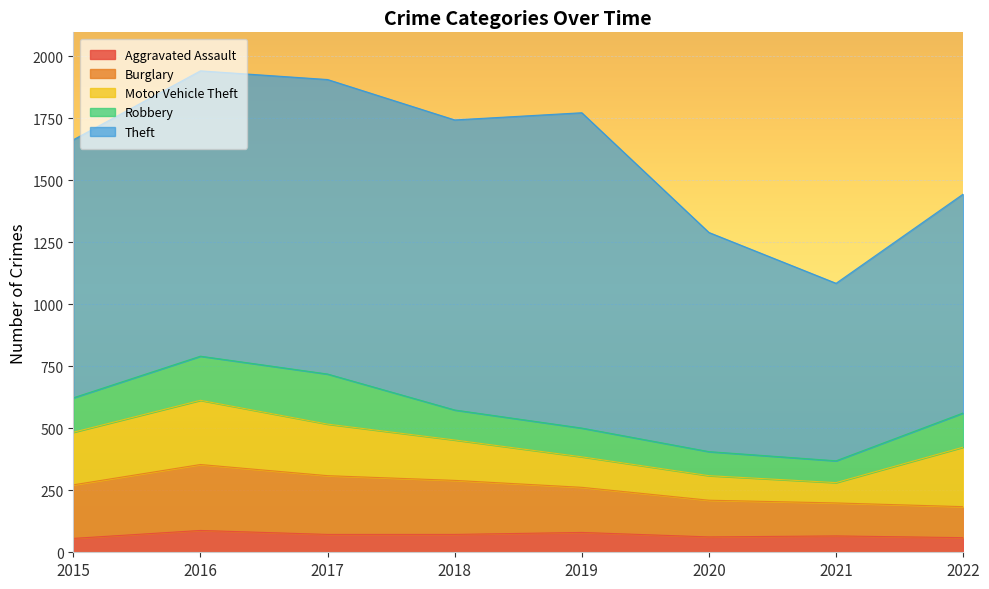

Where do Motor Vehicle Theft and Robbery first cross each other?

2020 and 2021